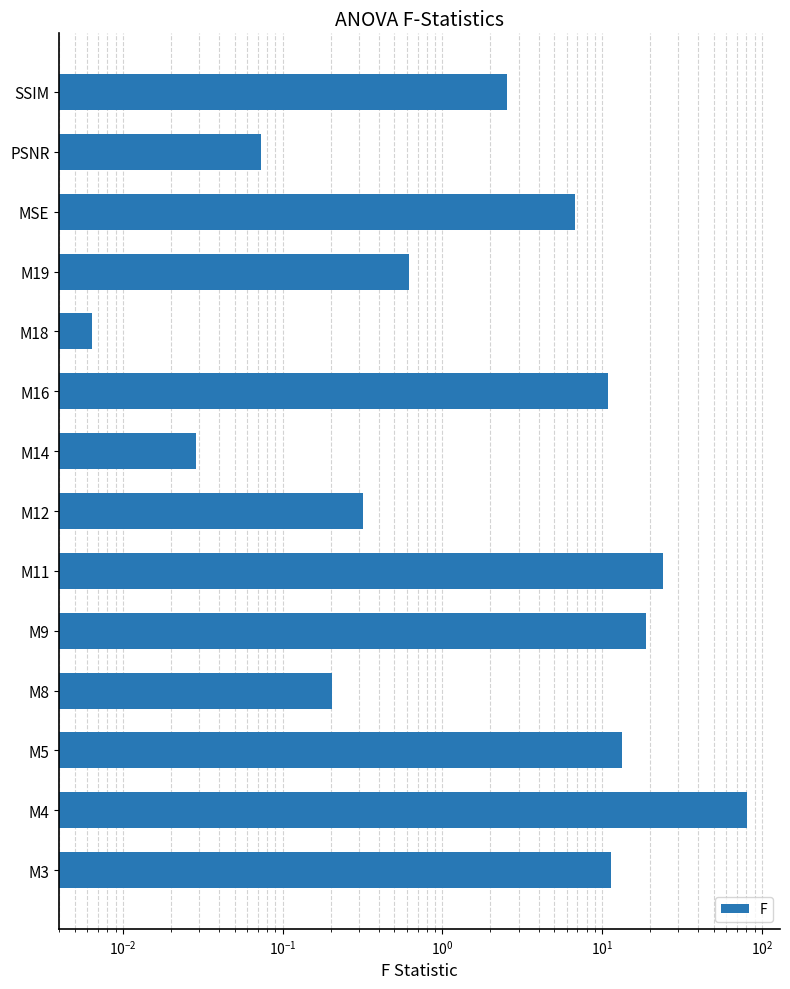

Reading right to left, extract all data points from this chart.

2.5	0.1	6.7	0.6	0.0	10.9	0.0	0.3	24.0	18.8	0.2	13.4	81.0	11.4